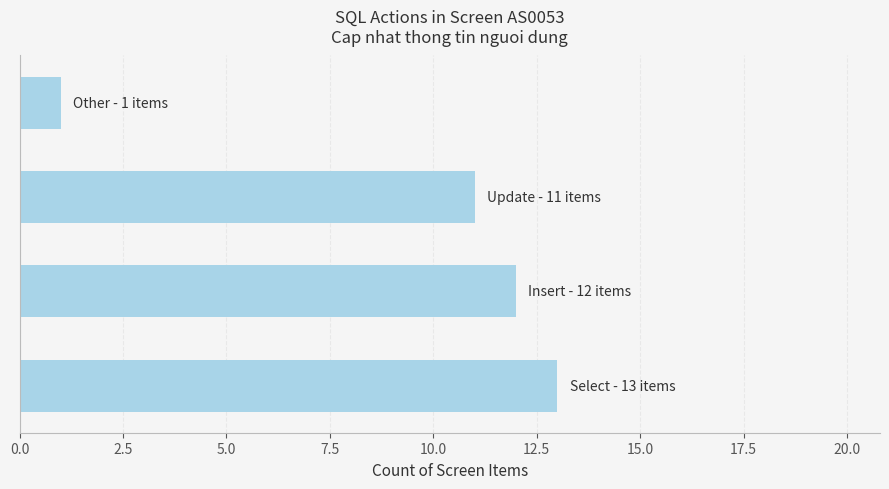

What is the average value?

9